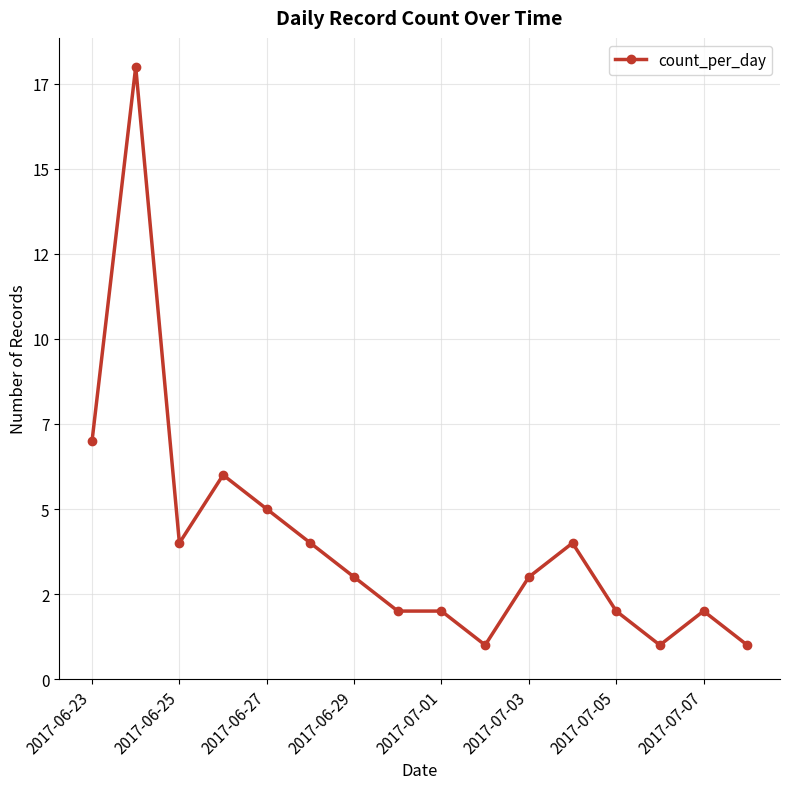

Reading right to left, what are all the values shown in this chart?

1	2	1	2	4	3	1	2	2	3	4	5	6	4	18	7